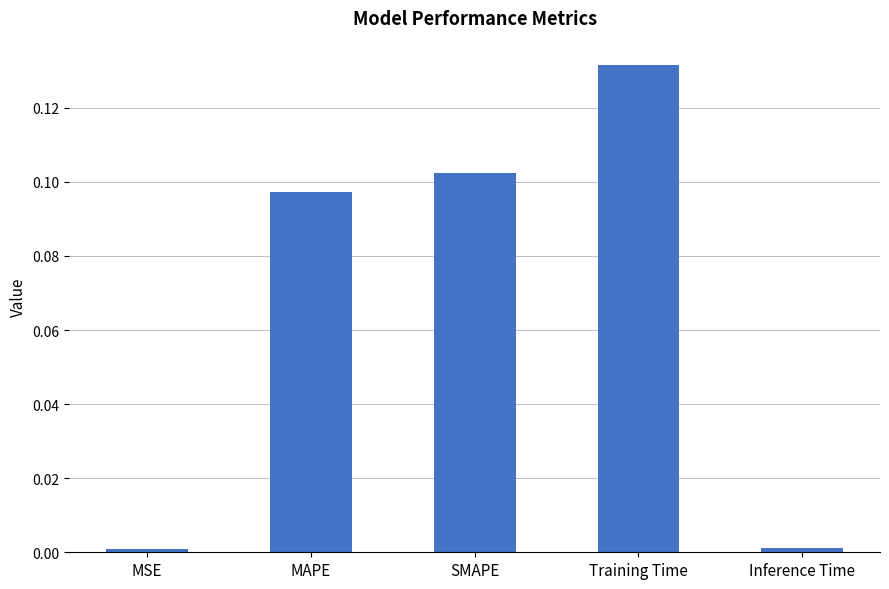

What is the label of the 1st bar from the right?

Inference Time